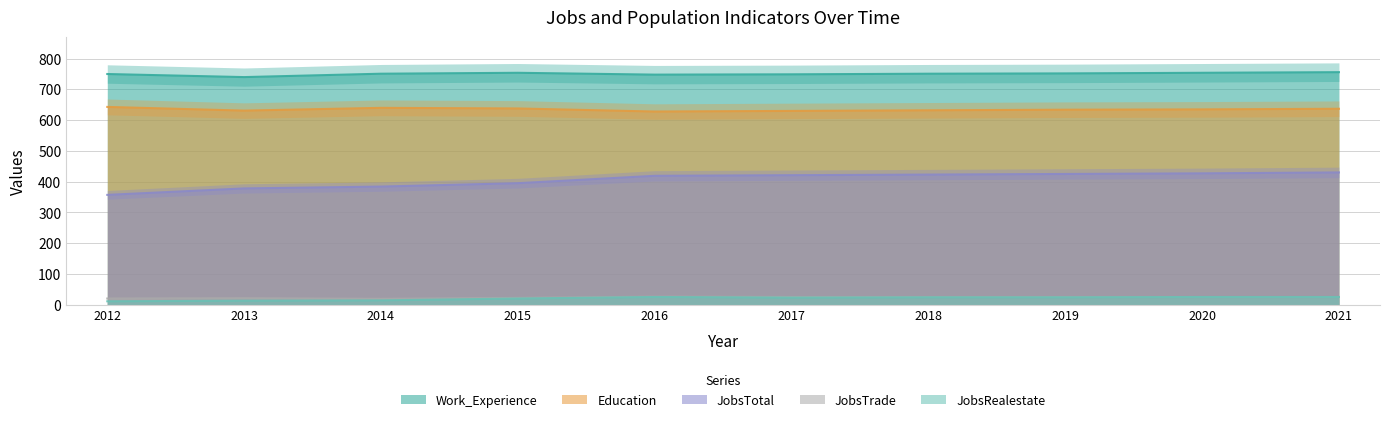

What is the difference between the maximum and minimum values in the JobsTrade series?

7